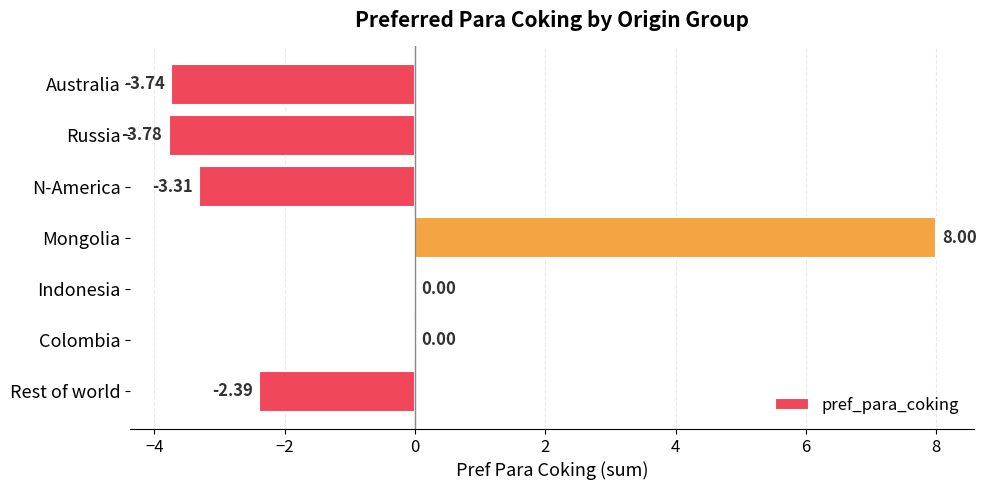

What is the change in value from Russia to Indonesia?

+3.8